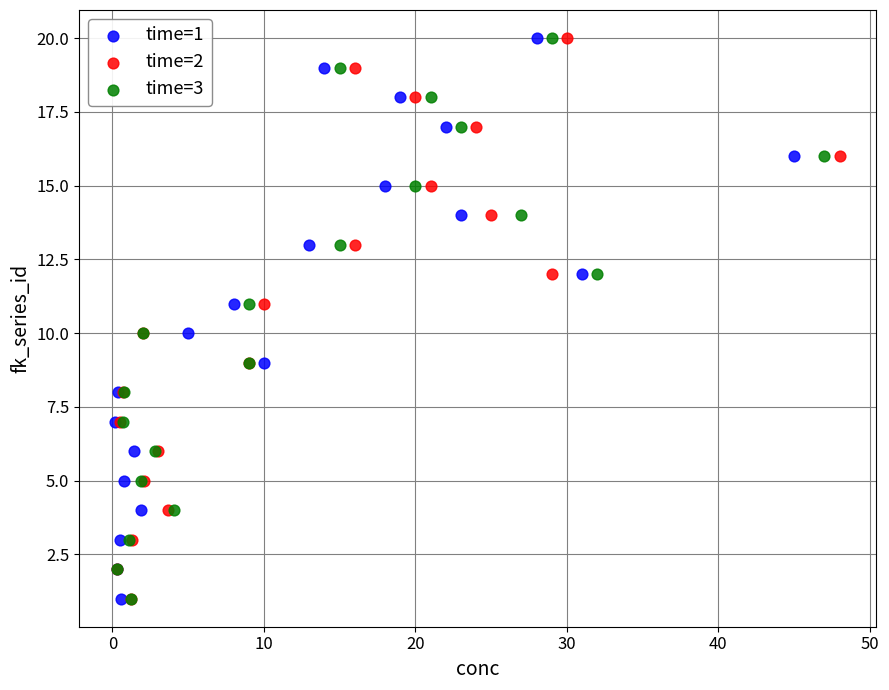

What are all the series names shown in the legend?

time=1, time=2, time=3